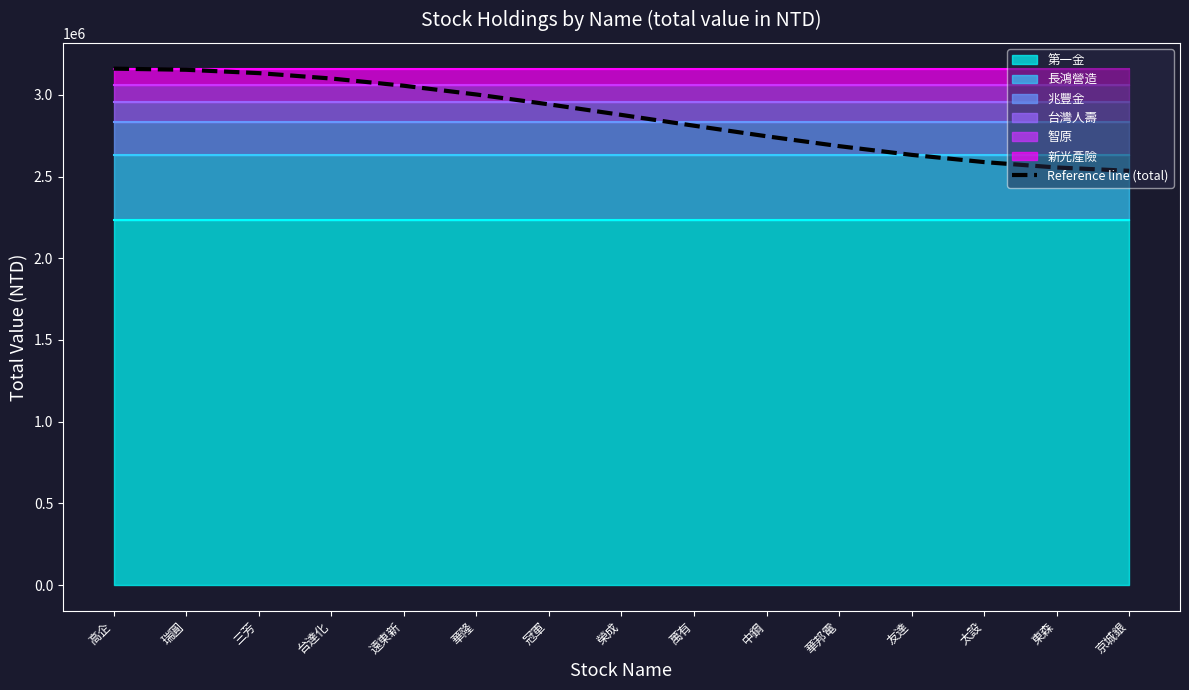

At which label does the data first exceed 2876994?

高企